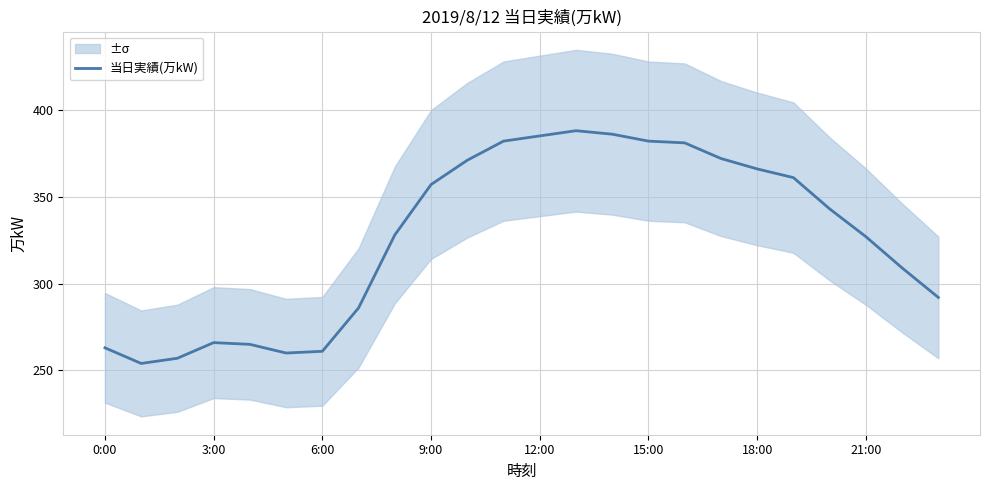

Is it true that 当日実績(万kW) equals 327 at 21:00?

True